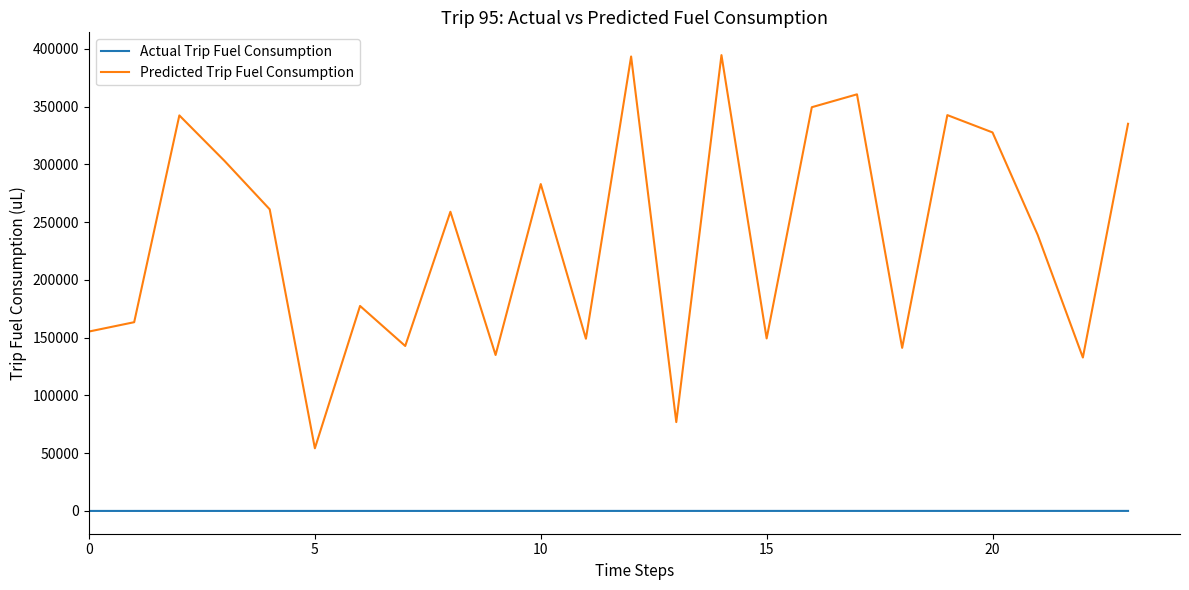

Which series has the largest total across all categories?

Predicted Trip Fuel Consumption